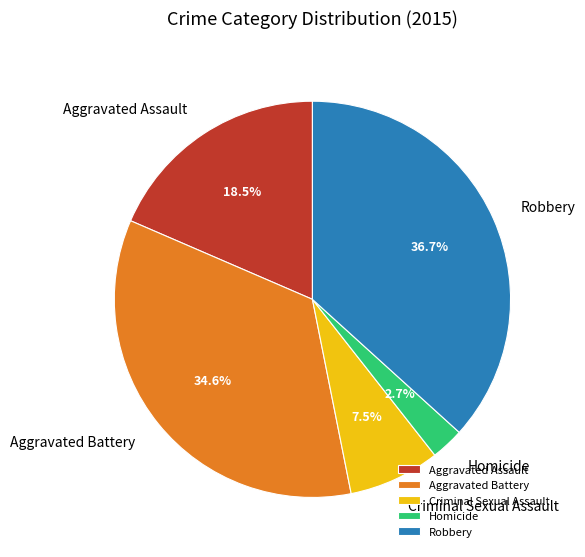

True or false: Homicide accounts for 9% of the total.

False